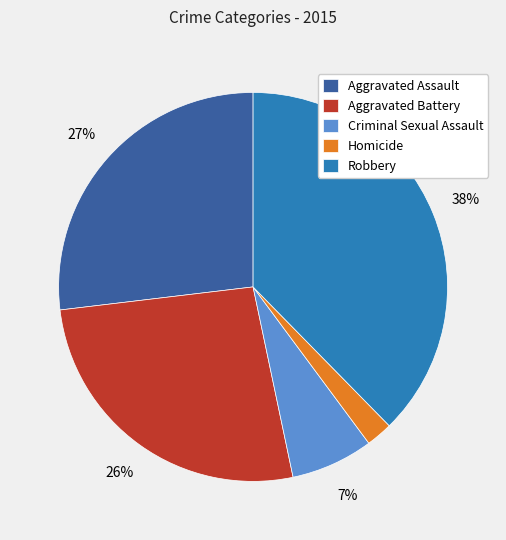

Is the sum of Aggravated Assault and Aggravated Battery greater than half?

Yes